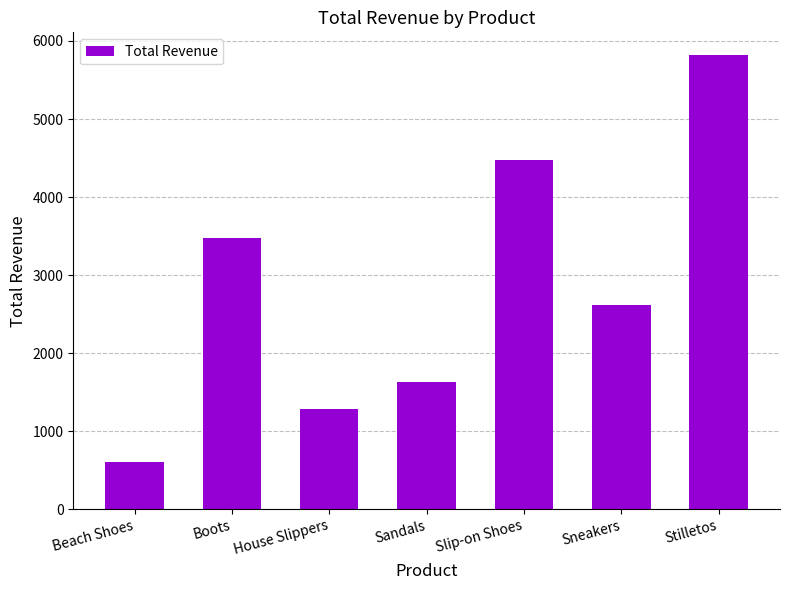

What is the difference between the values at Boots and Beach Shoes?

2875